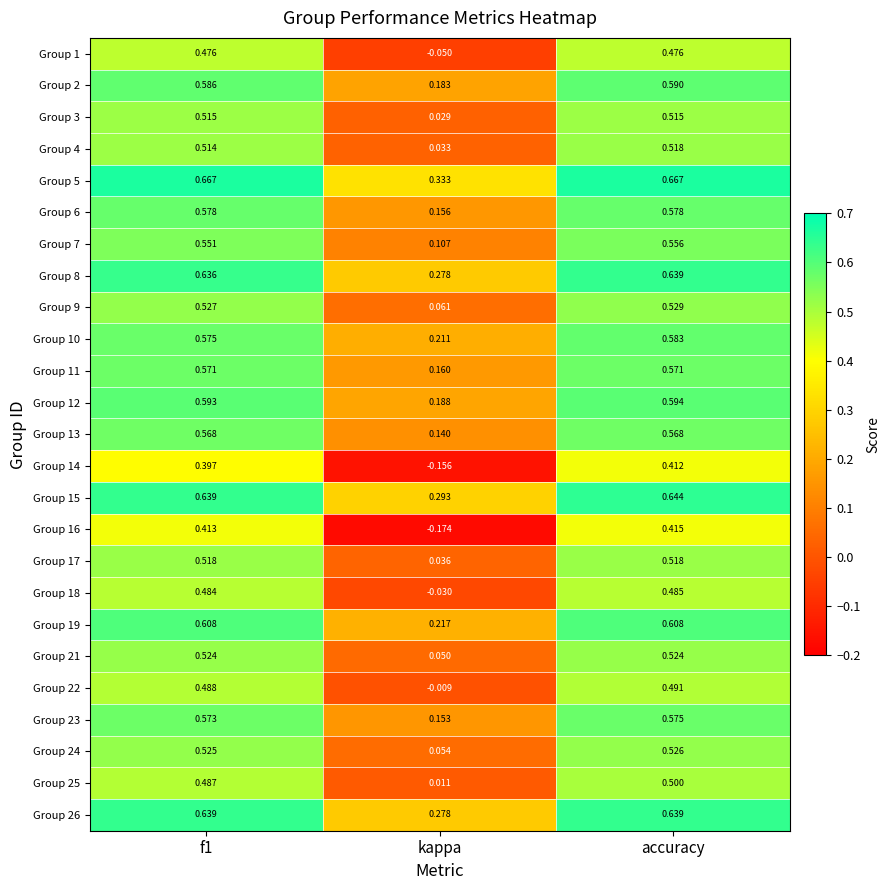

Where is Group 12 nearest to the value 0?

kappa